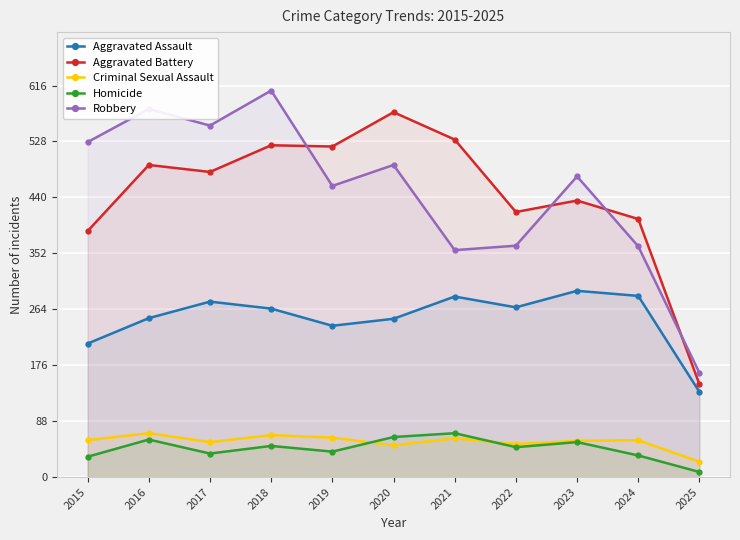

Reading right to left, what are all the values shown in this chart?

Aggravated Assault: 2025=134	2024=285	2023=293	2022=267	2021=284	2020=249	2019=238	2018=265	2017=276	2016=250	2015=210
Aggravated Battery: 2025=146	2024=406	2023=435	2022=417	2021=531	2020=574	2019=520	2018=522	2017=480	2016=491	2015=387
Criminal Sexual Assault: 2025=24	2024=58	2023=57	2022=52	2021=61	2020=50	2019=62	2018=66	2017=55	2016=69	2015=58
Homicide: 2025=8	2024=34	2023=55	2022=47	2021=69	2020=63	2019=40	2018=49	2017=37	2016=59	2015=32
Robbery: 2025=164	2024=363	2023=473	2022=364	2021=357	2020=491	2019=458	2018=608	2017=553	2016=579	2015=527